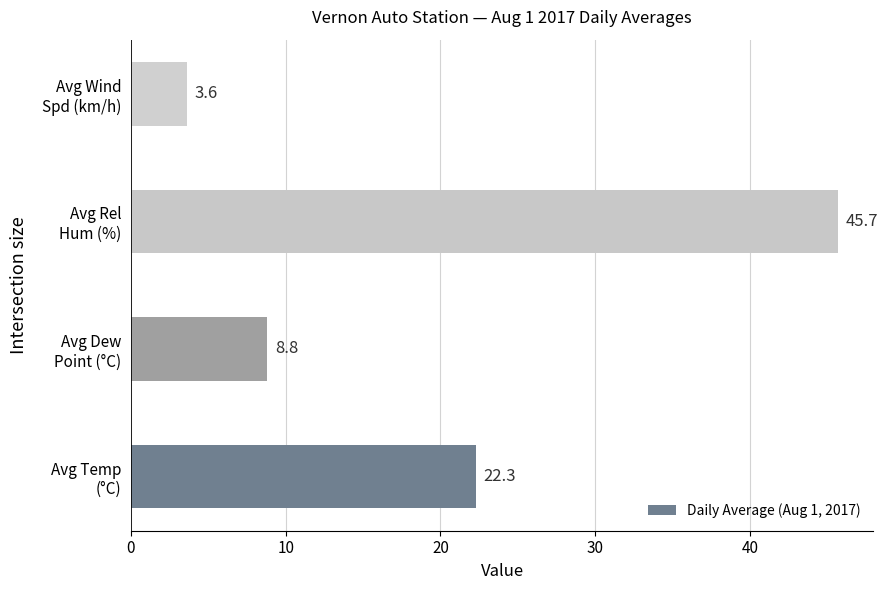

Reading top to bottom, list all the values displayed in this chart.

3.6	45.7	8.8	22.3